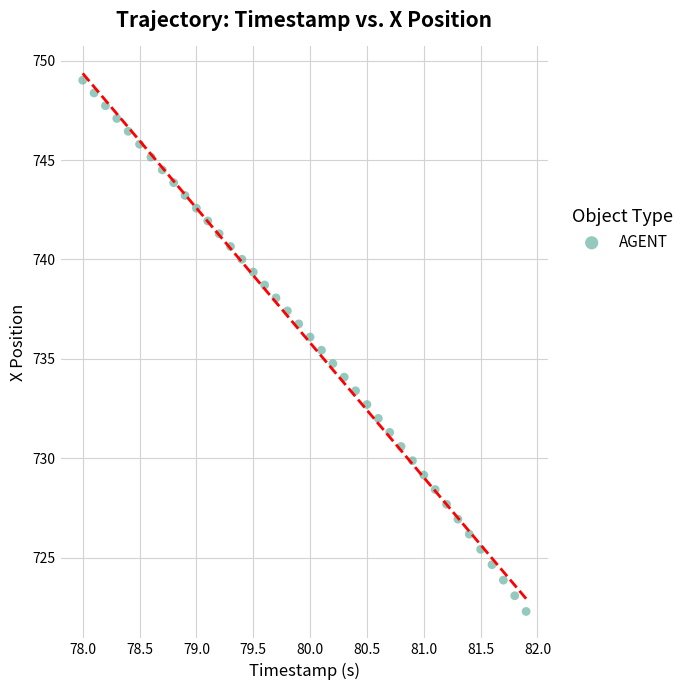

What is the range of Y values (max minus min)?

26.7